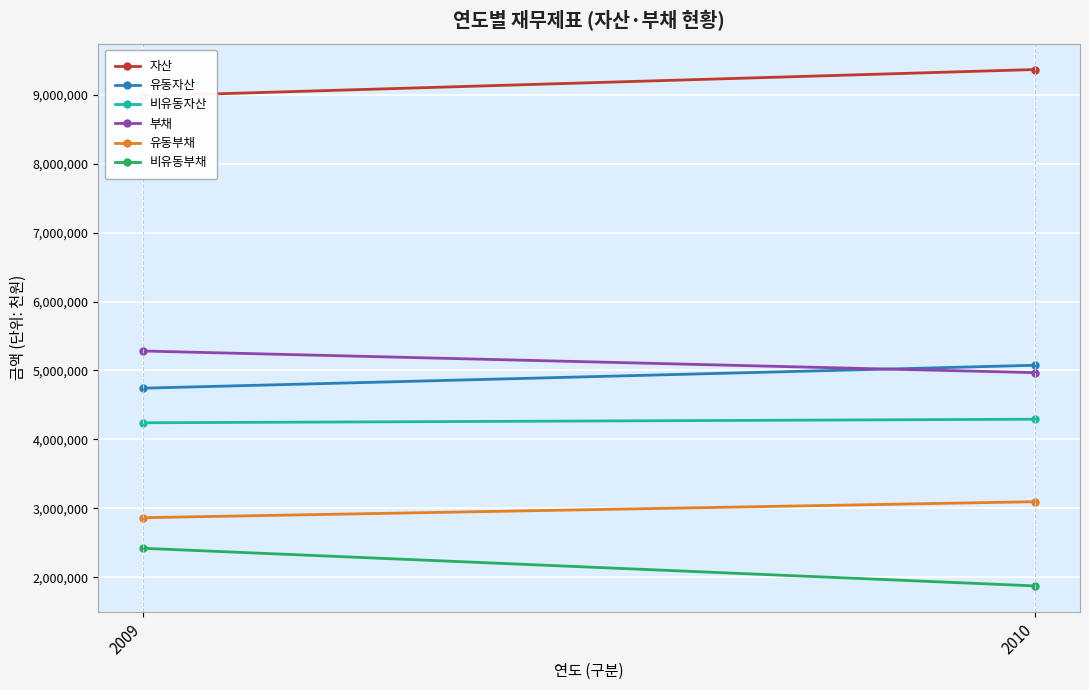

Reading left to right, list all the values displayed in this chart.

자산: 8984053	9368975
유동자산: 4742942	5076255
비유동자산: 4241112	4292720
부채: 5283098	4968801
유동부채: 2863443	3095739
비유동부채: 2419655	1873062